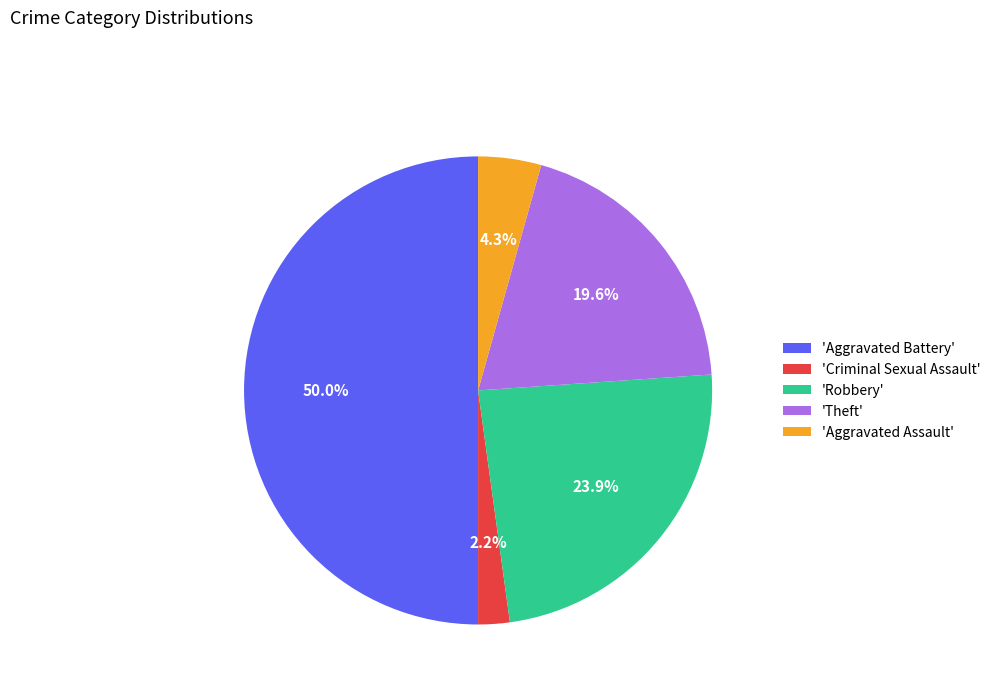

Does 'Theft' represent more than half of the total?

No